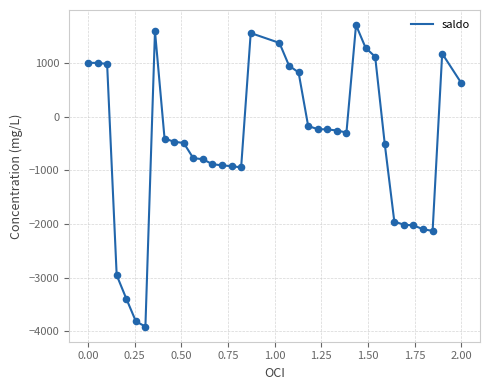

What is the maximum value shown in the chart?

1701.3